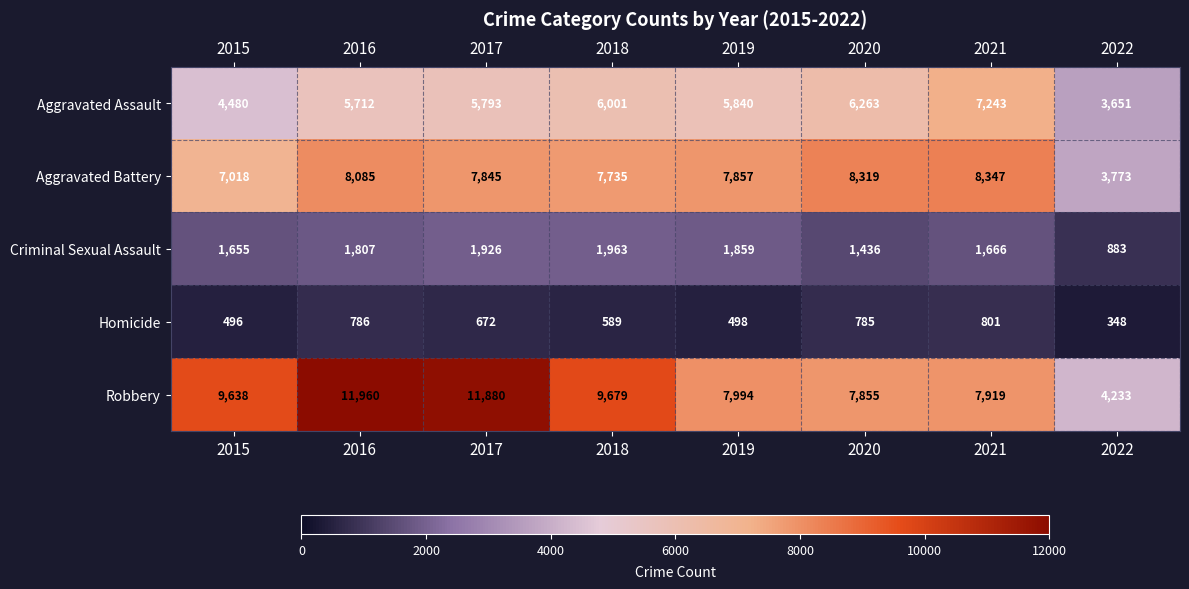

What is the sum of the Robbery values at 2022 and 2015?

13871